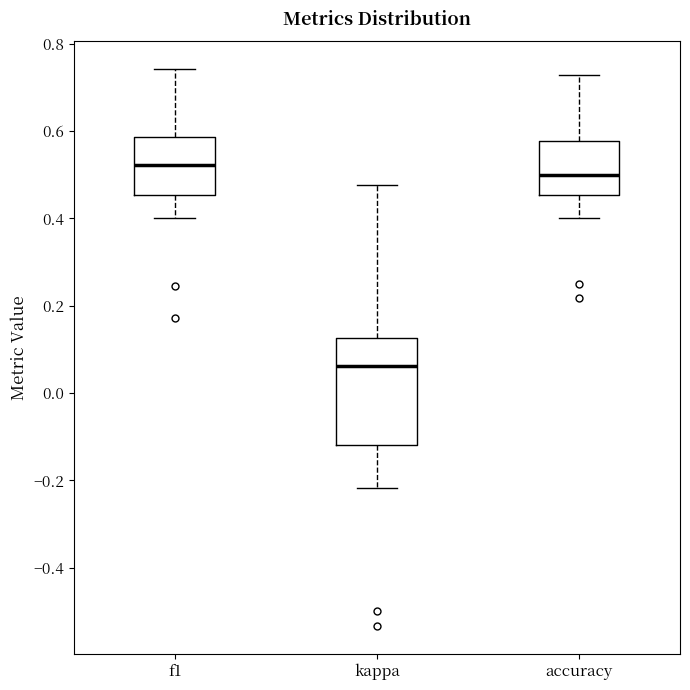

Reading left to right, read every box against the y-axis: the position of its median line, the range the box covers, and the ends of its whiskers. The values are not printed on the chart, so give them approximately, as read against the axis.

f1: median 0.52, box 0.46 to 0.58, whiskers 0.40 to 0.74
kappa: median 0.06, box -0.12 to 0.12, whiskers -0.22 to 0.48
accuracy: median 0.50, box 0.46 to 0.58, whiskers 0.40 to 0.72